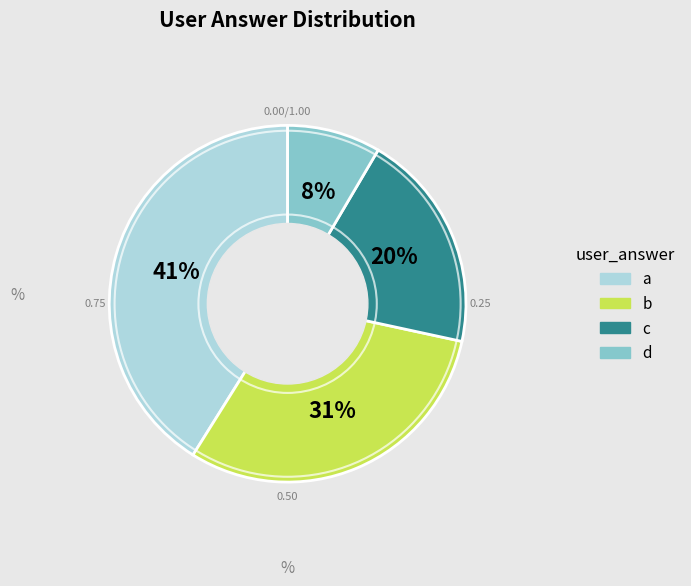

To the nearest percent, what is the difference between the largest and smallest slice percentages?

33%